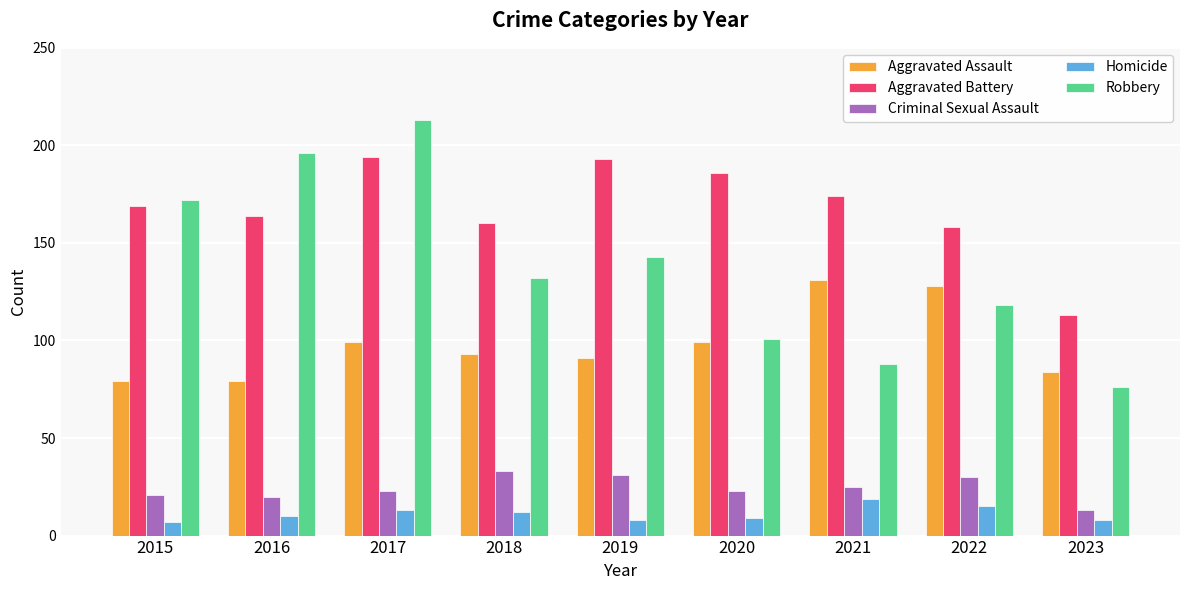

Is it true that Aggravated Battery equals 219 at 2018?

False